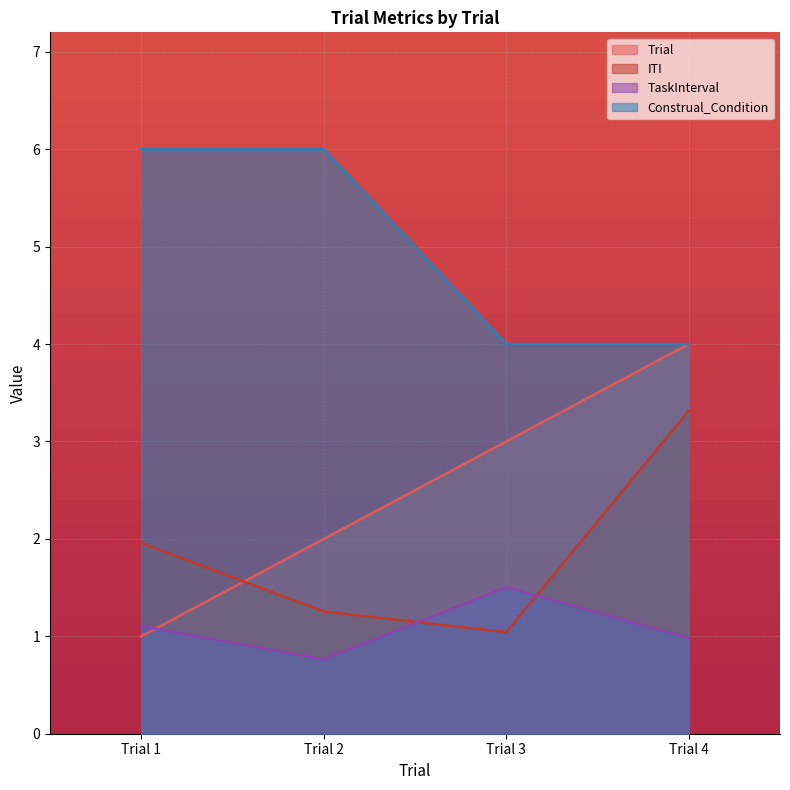

Which has a higher value, Trial 1 or Trial 3?

Trial 3